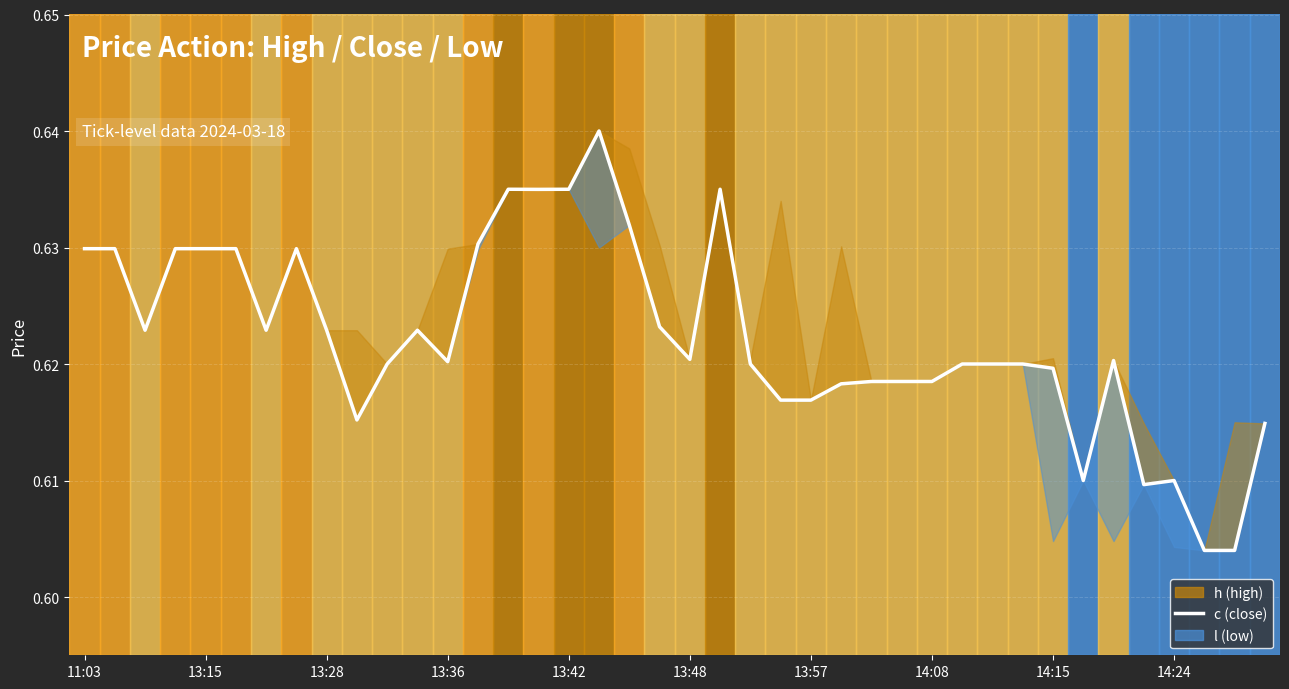

What is the average value?

0.6